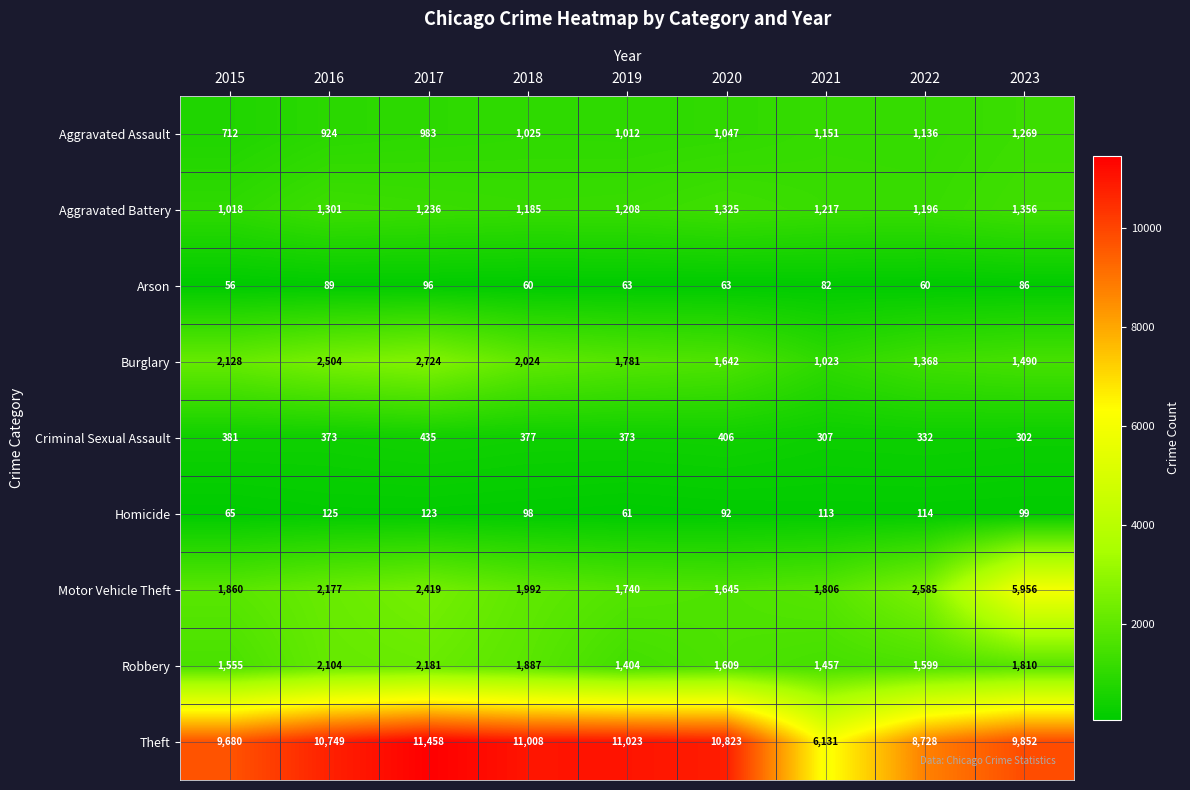

How many series are shown in this chart?

9